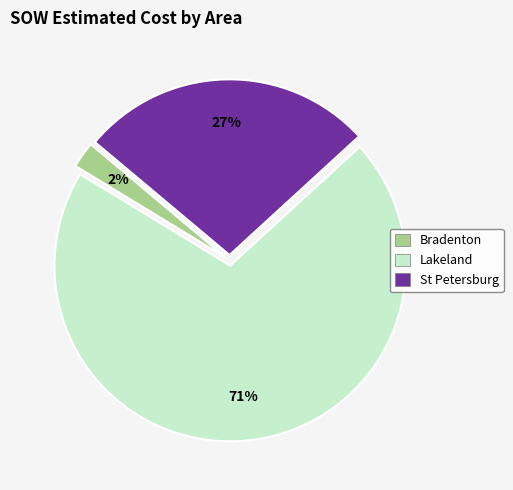

To the nearest percent, what is the average slice percentage?

33%